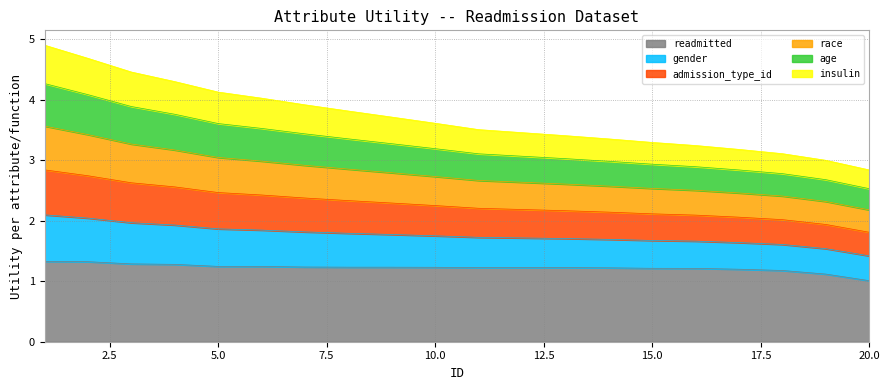

What is the lowest value of the readmitted series?

1.0